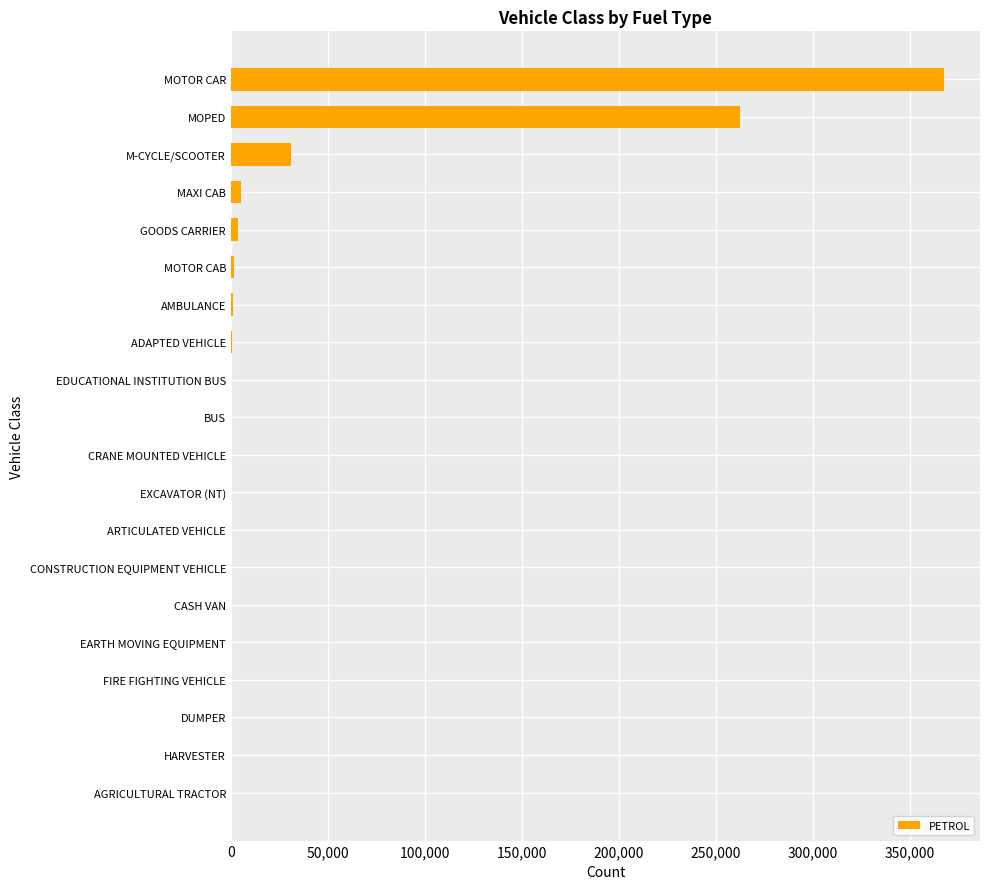

What is the greatest value displayed?

367942